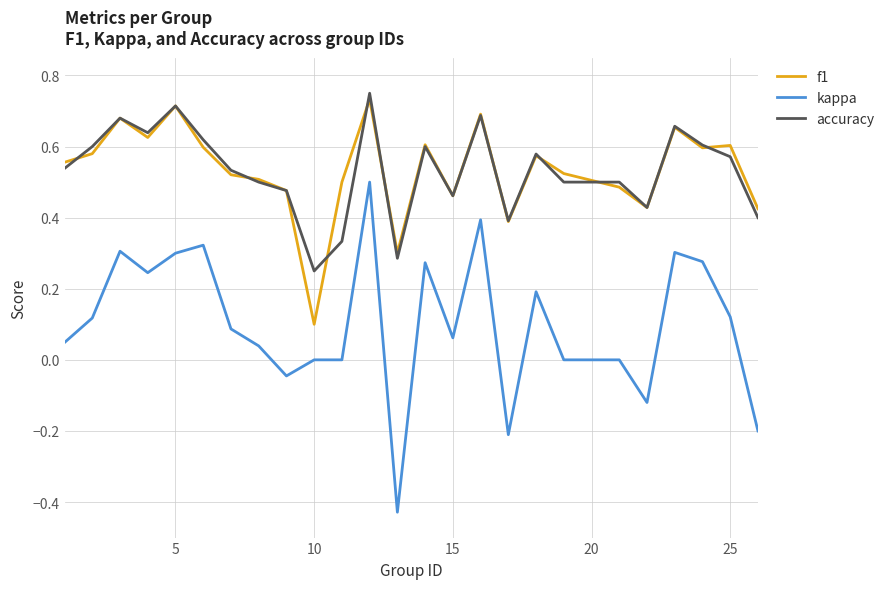

How many lines are shown in the chart?

3